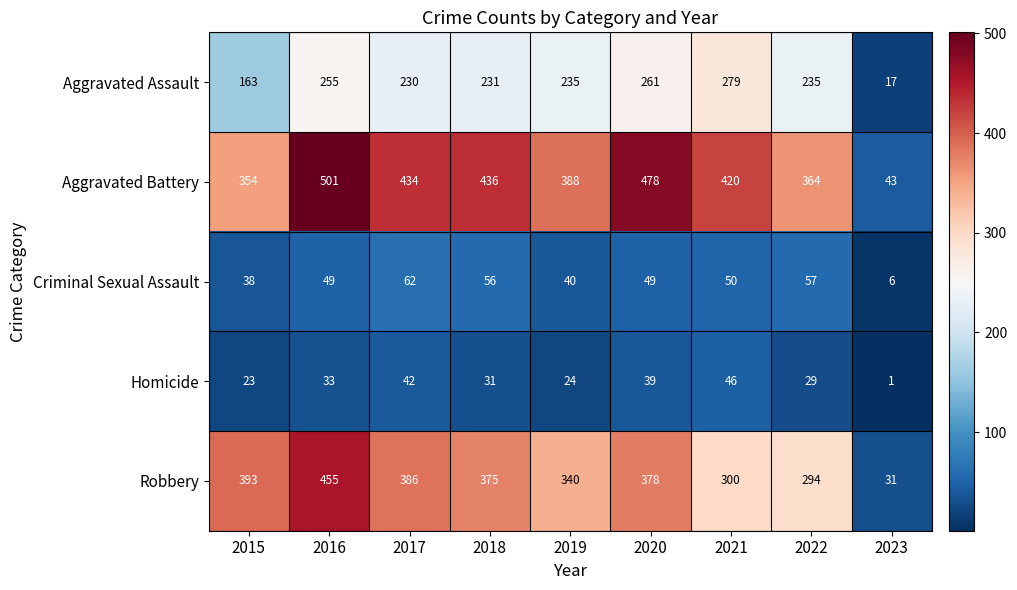

How many data points does each series have?

9